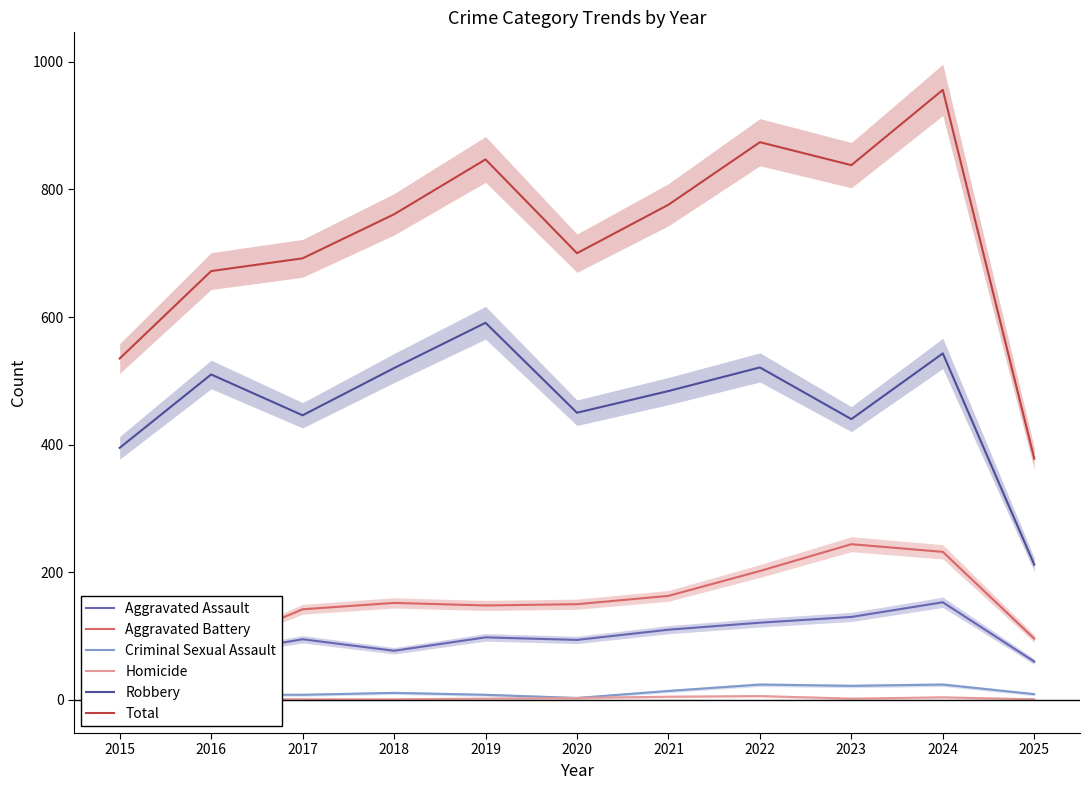

Rank the series at 2022 from highest to lowest value.

Total, Robbery, Aggravated Battery, Aggravated Assault, Criminal Sexual Assault, Homicide